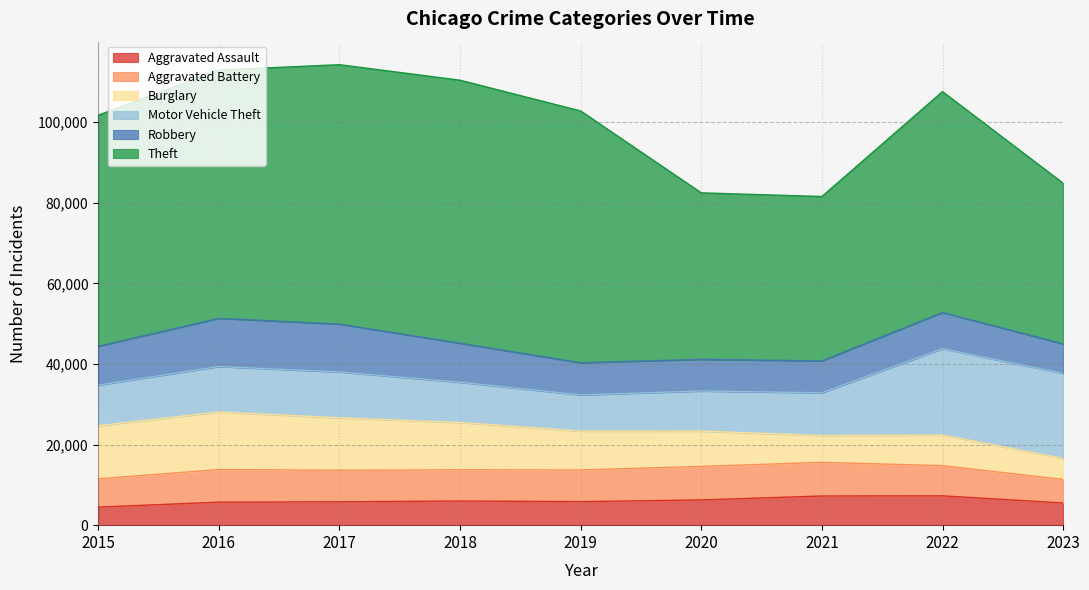

True or false: Theft and Robbery cross at least once.

False